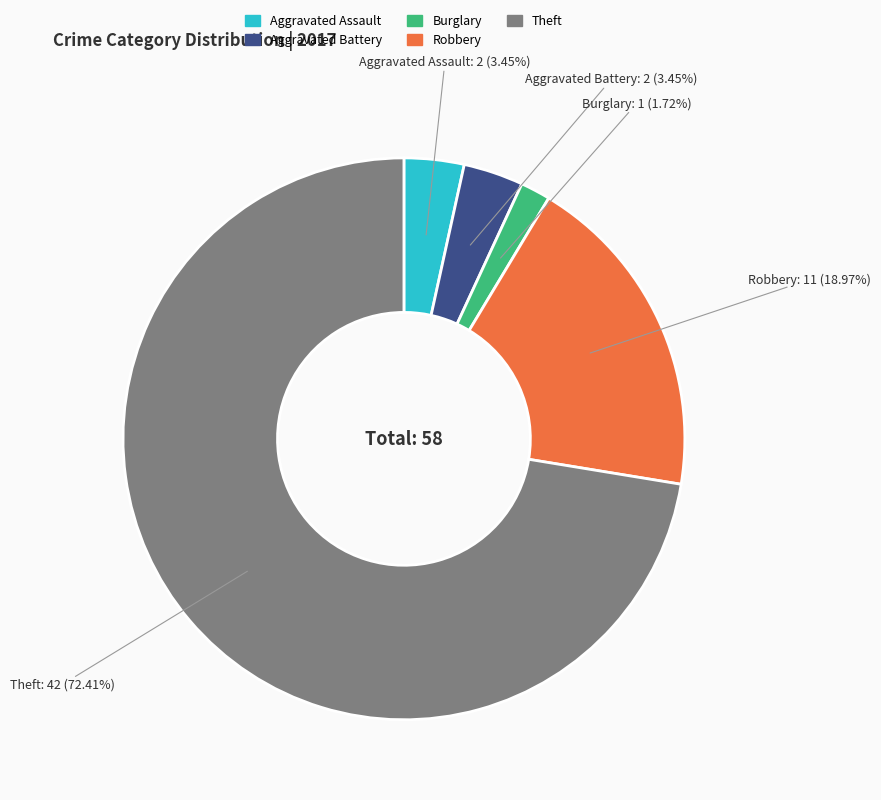

Is there a majority slice in this chart?

Yes